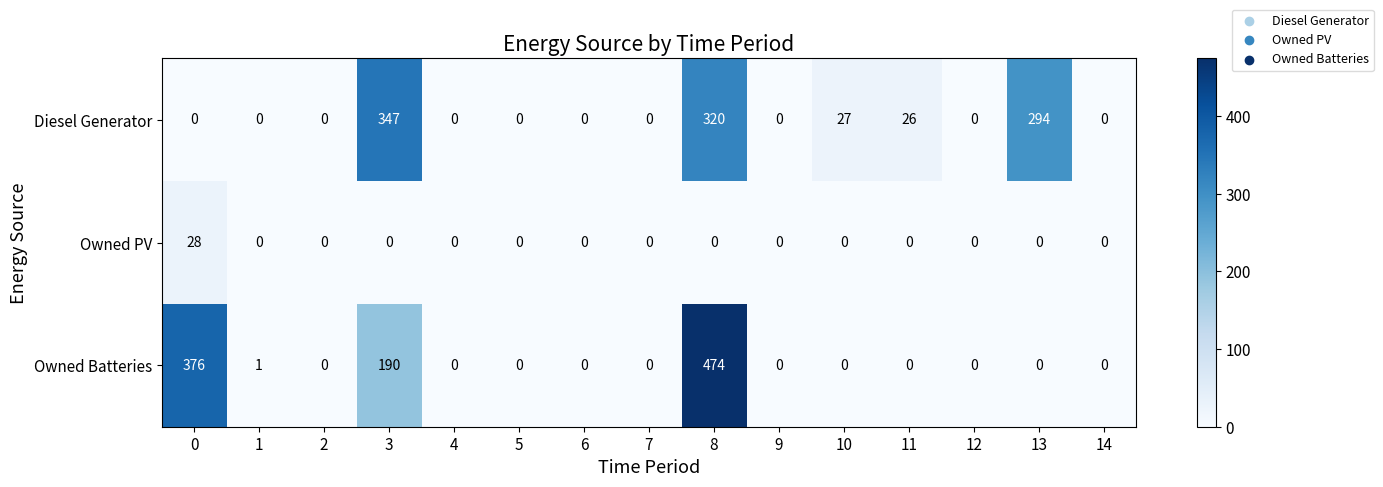

What is the average value of the Owned Batteries series?

69